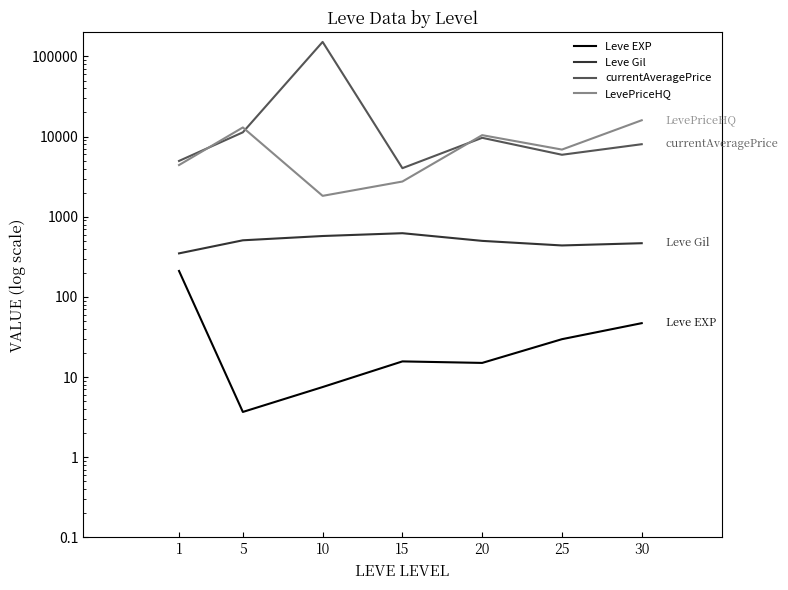

At which category does the chart reach its minimum across all series?

5